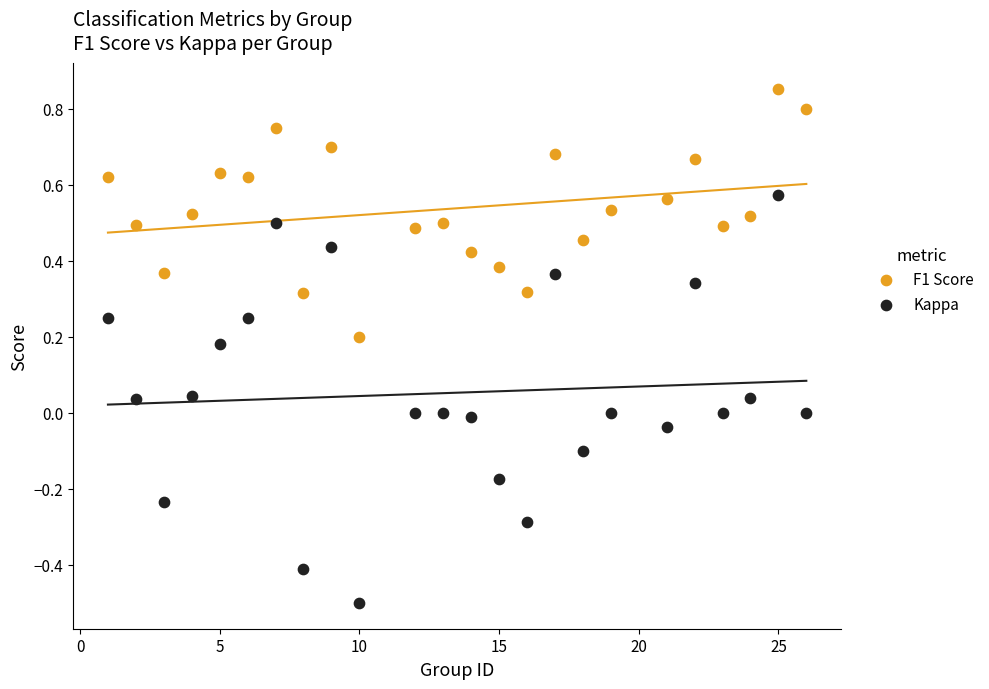

What are all the series names shown in the legend?

F1 Score, Kappa